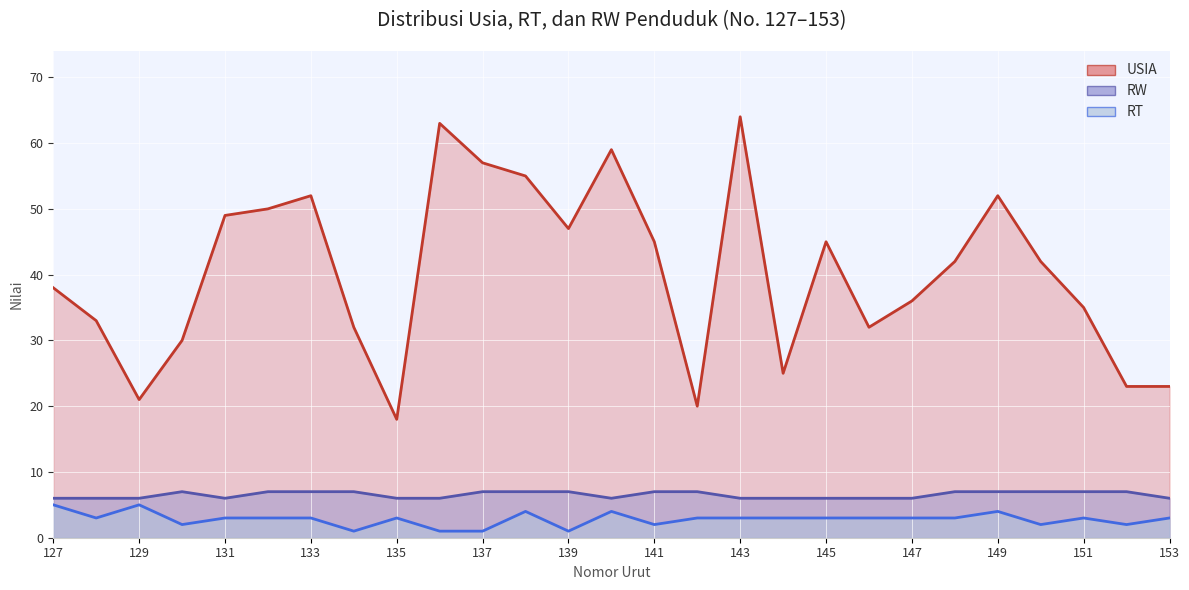

How many RT values are between 2 and 3?

18